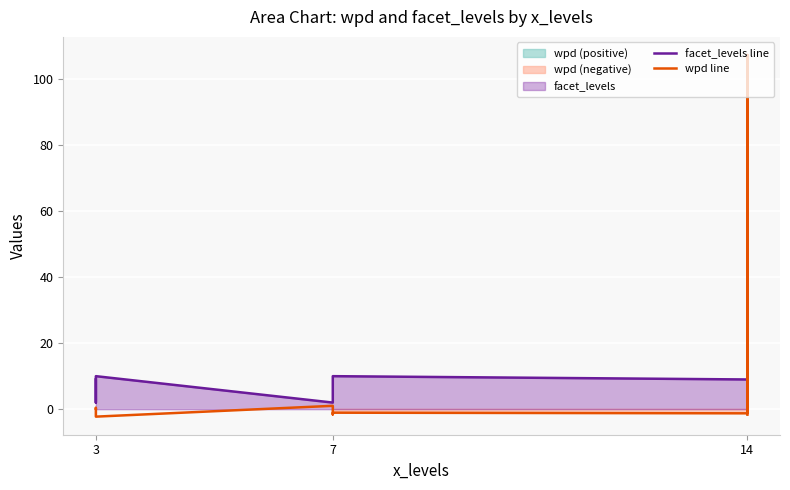

What is the value of the facet_levels line point at the 2nd from the left?

9.0